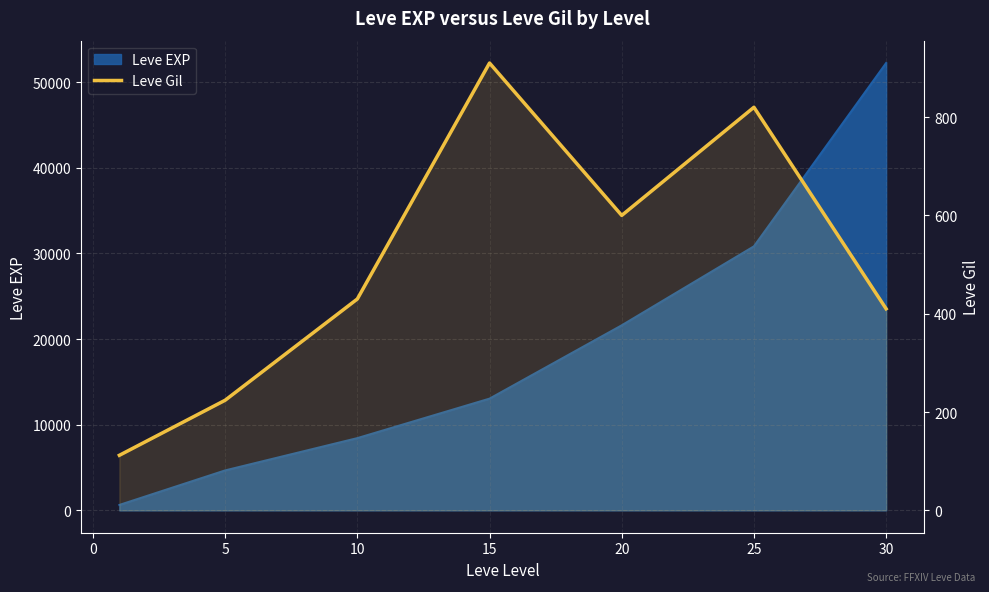

True or false: the data shows 107 at 10.

False